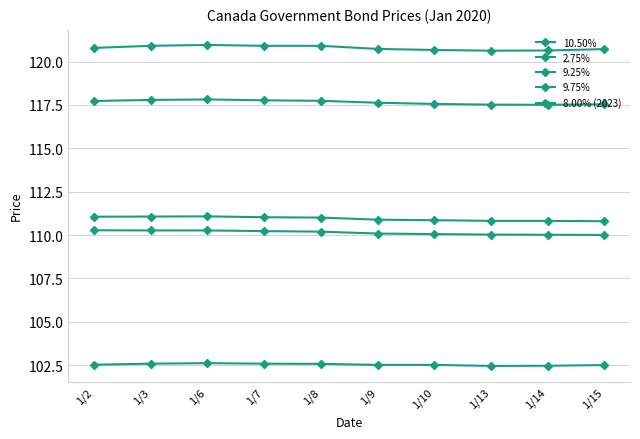

Is the value of 9.25% at 1/14 greater than the value of 2.75% at 1/13?

Yes